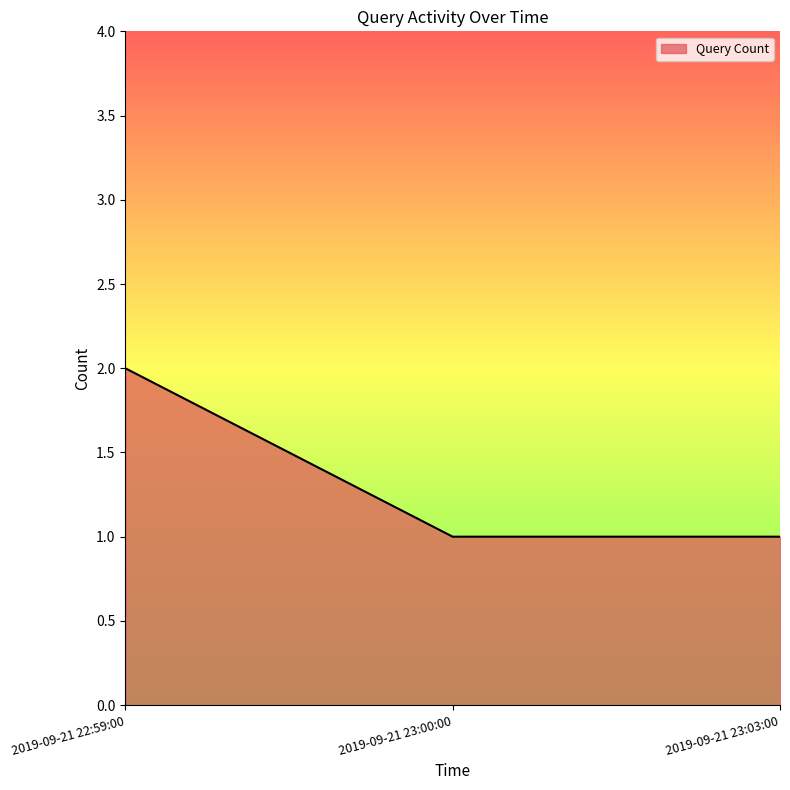

Between 2019-09-21 22:59:00 and 2019-09-21 23:00:00, which is larger?

2019-09-21 22:59:00